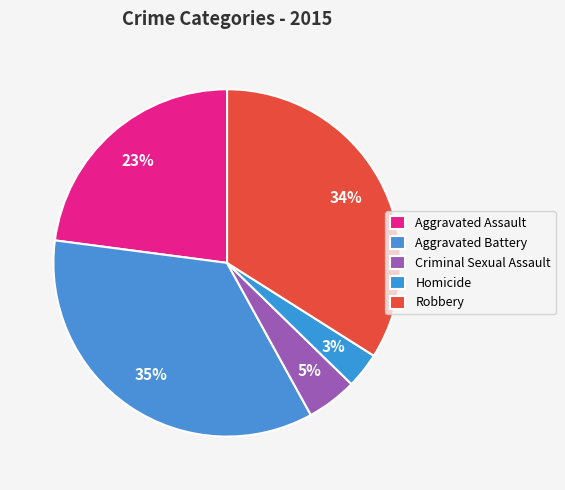

Is Robbery the majority of the pie?

No